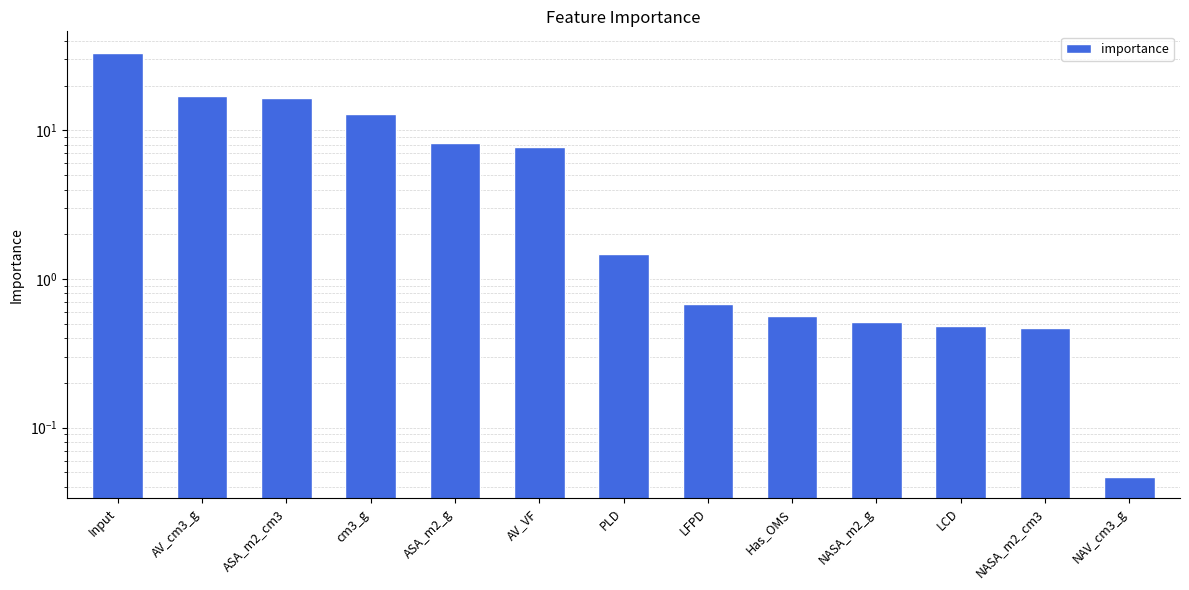

Are the bars horizontal?

No